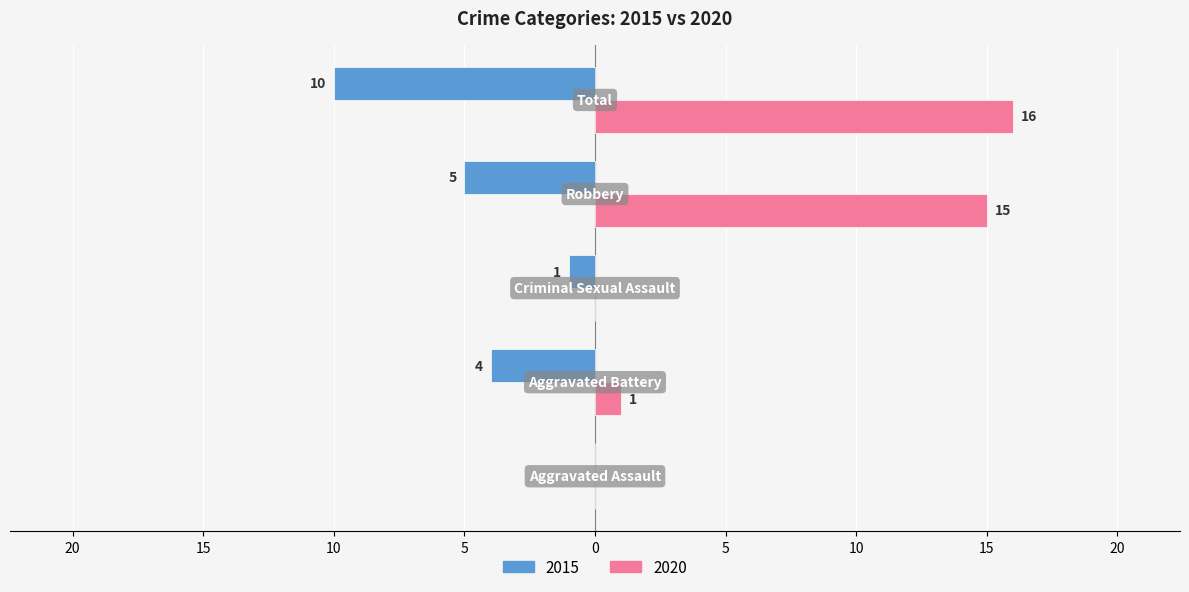

What are all the series names shown in the legend?

2015, 2020